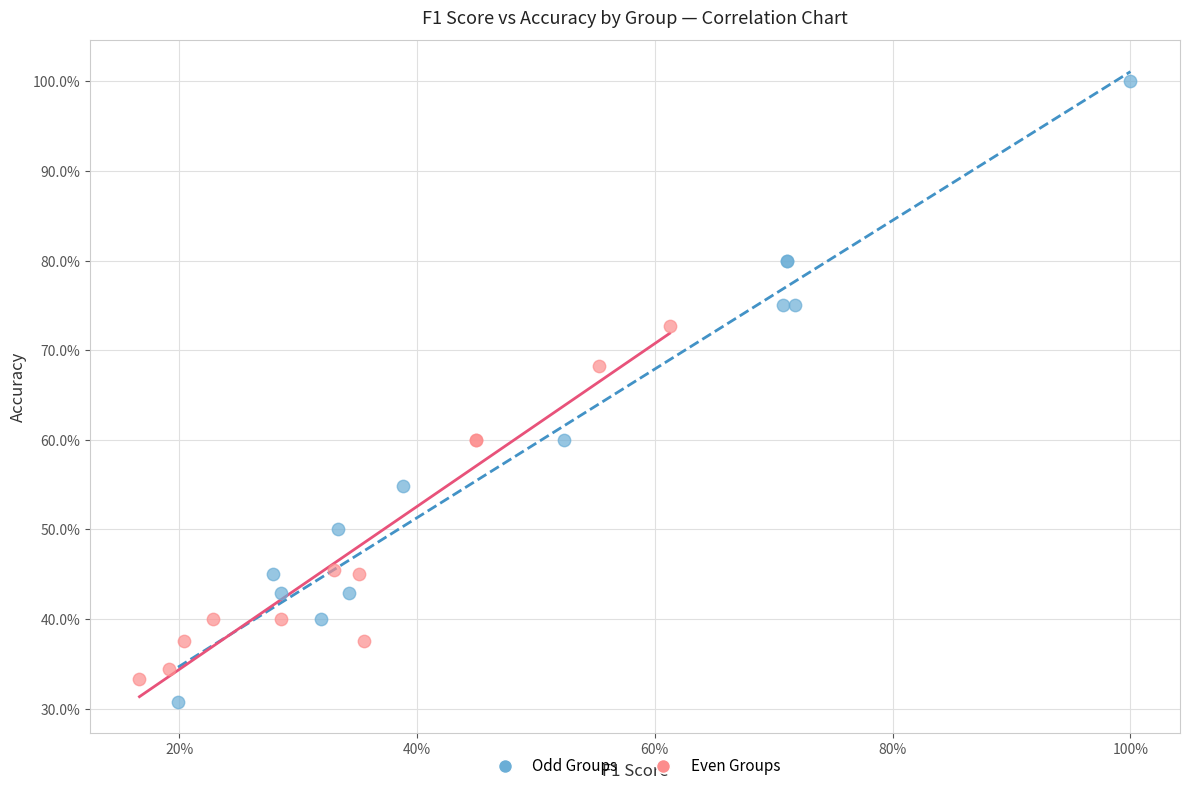

Which series contains the highest Y value?

Odd Groups